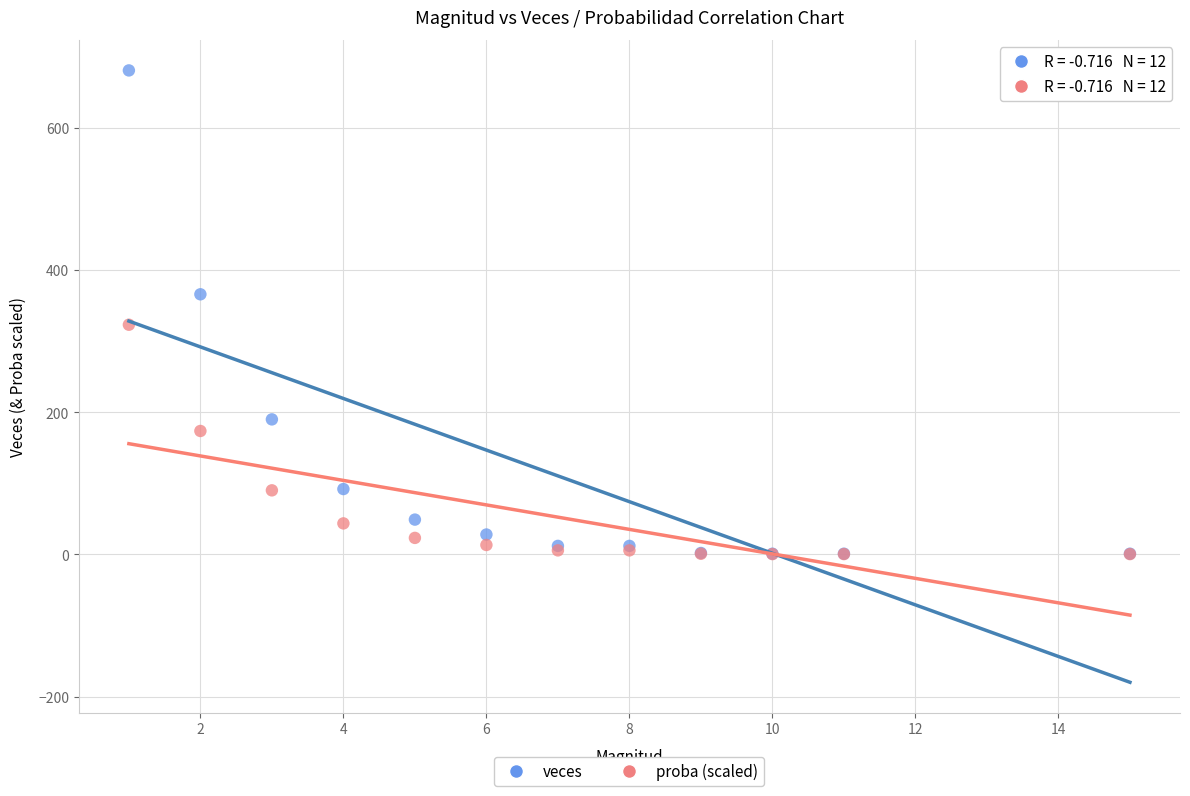

In the proba (scaled) series, what Y value is closest to 161?

173.7